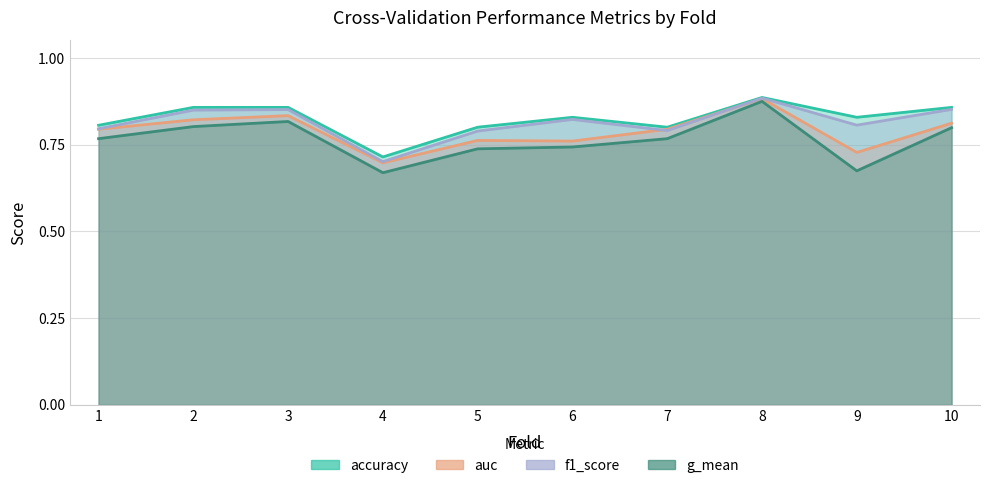

Which category has the lowest value across all series?

4